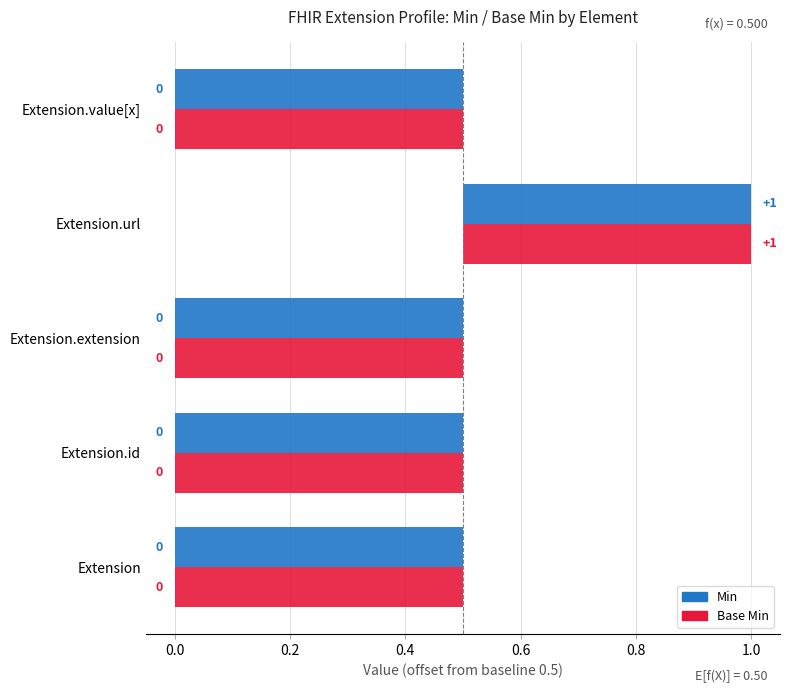

What is the label of the 2nd bar from the left?

Extension.id